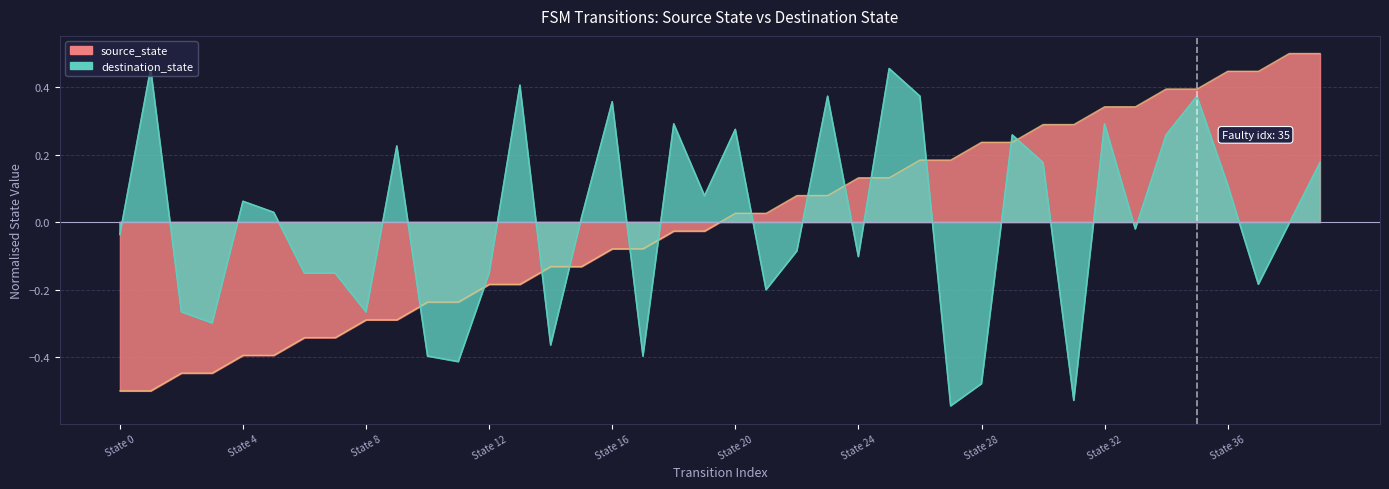

Does the chart display data point markers on the line(s)?

No